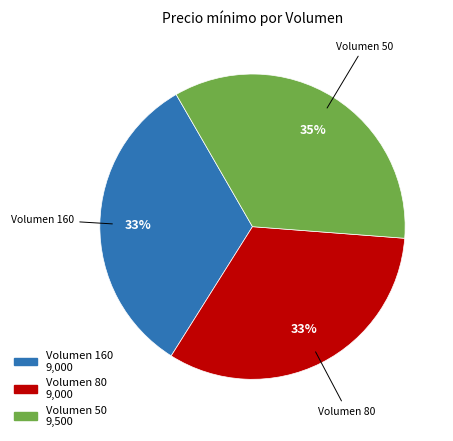

Is there a majority slice in this chart?

No